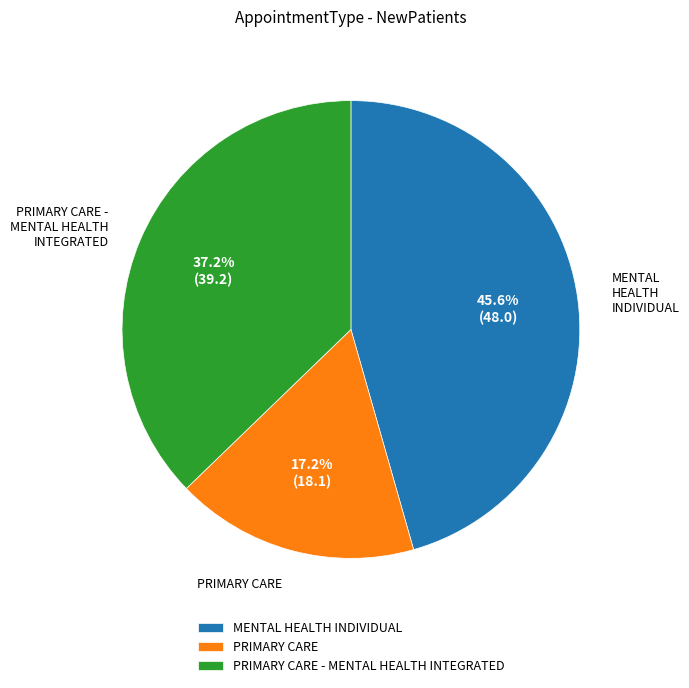

Between PRIMARY CARE and MENTAL HEALTH INDIVIDUAL, which is larger?

MENTAL HEALTH INDIVIDUAL